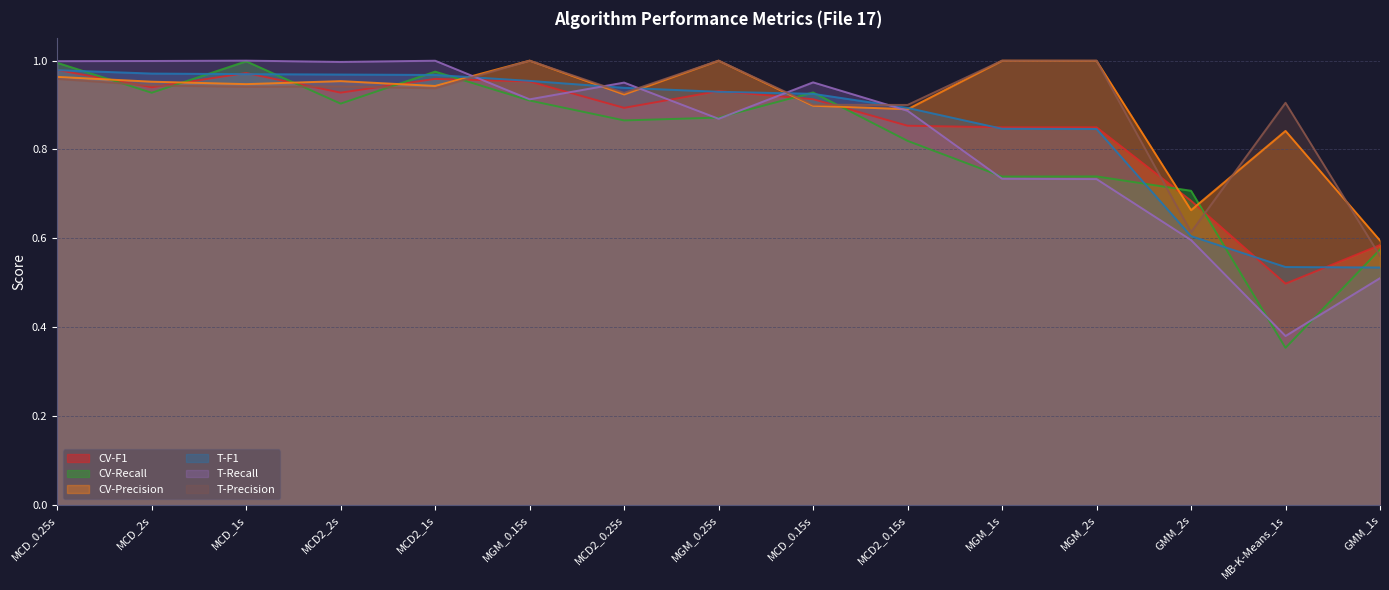

What is the label of the 3rd point from the left?

MCD_1s